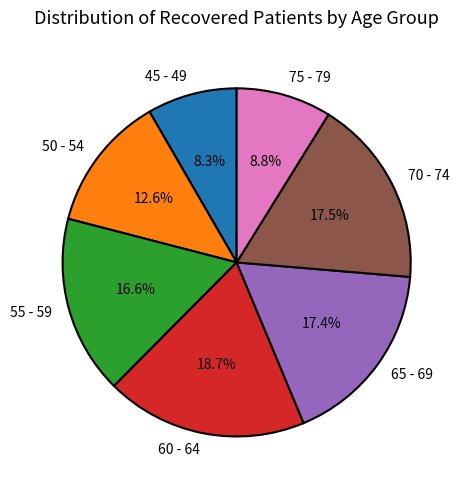

How many slices are in this pie chart?

7